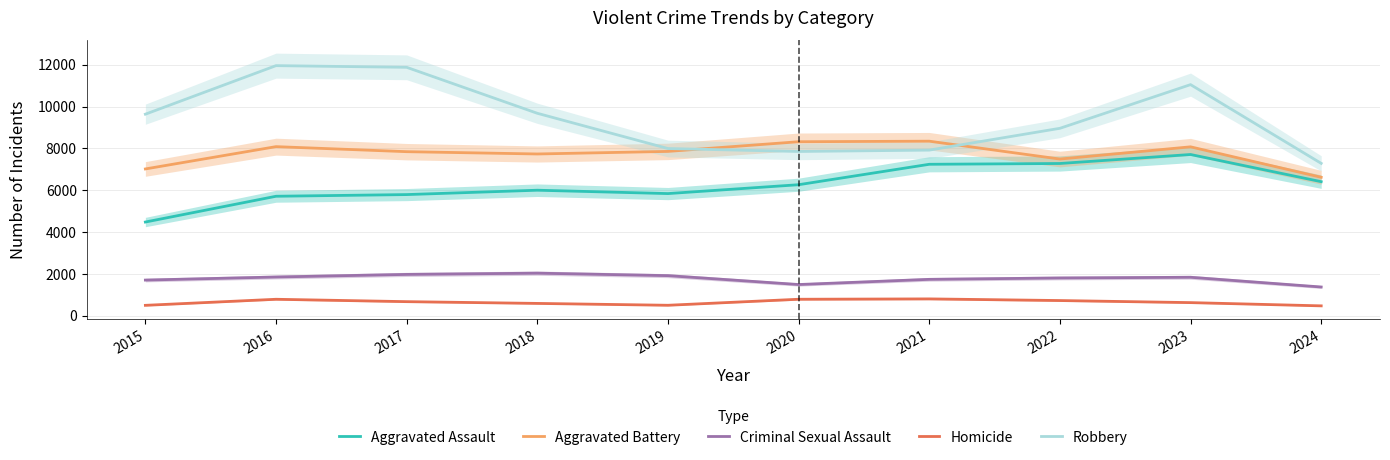

Which has a higher value, 2022 or 2023?

2023